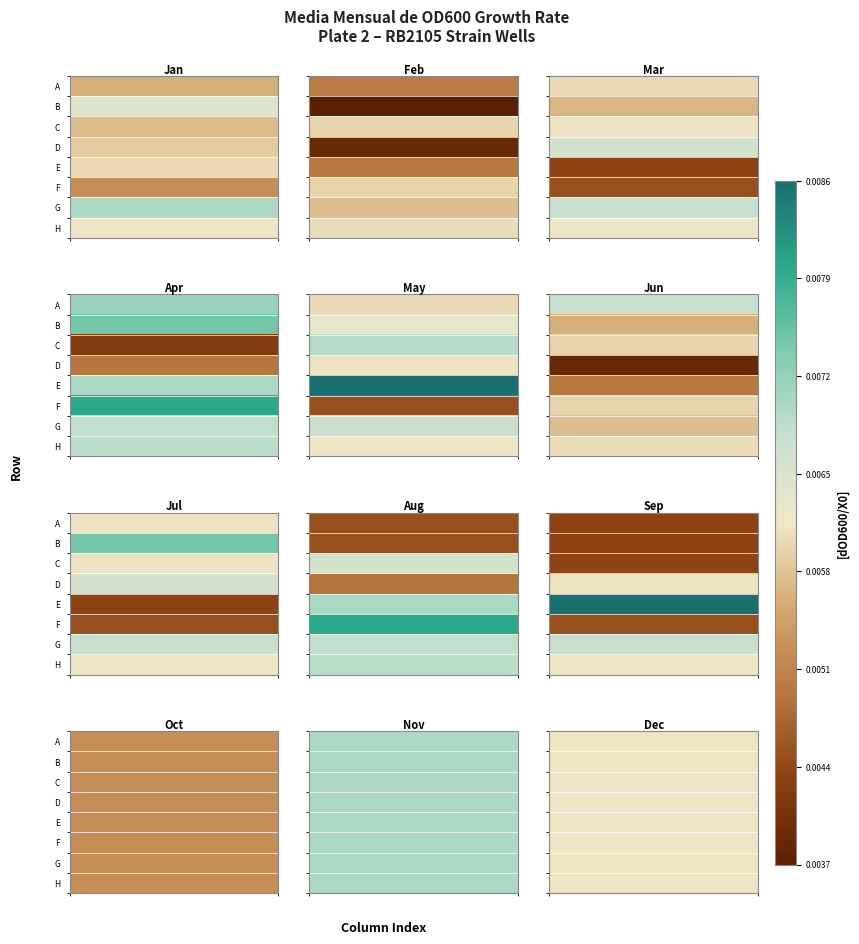

At how many categories does at least one series exceed 0?

12